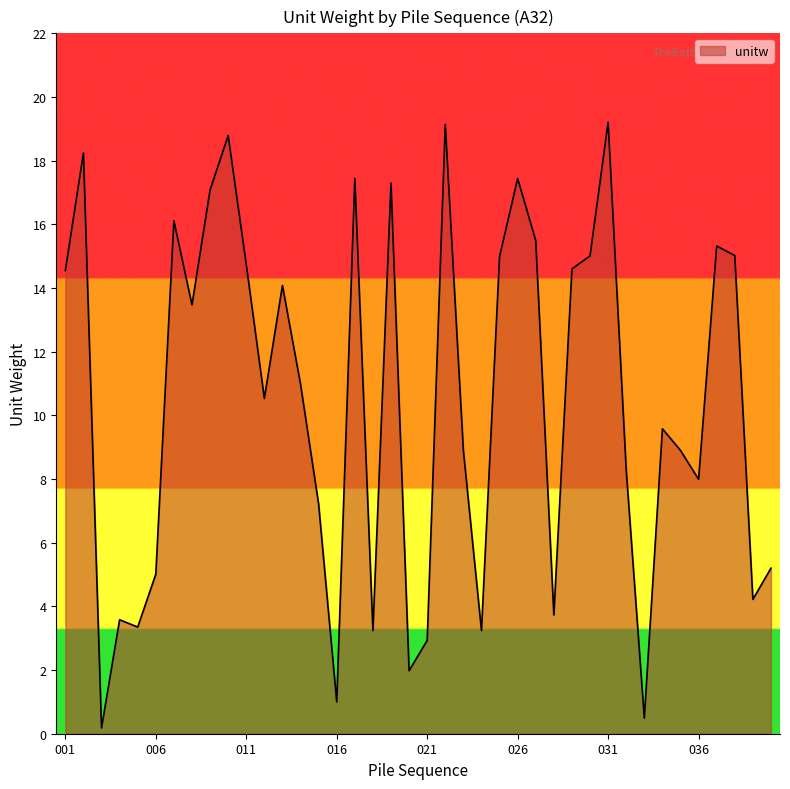

What is the maximum value shown in the chart?

19.2